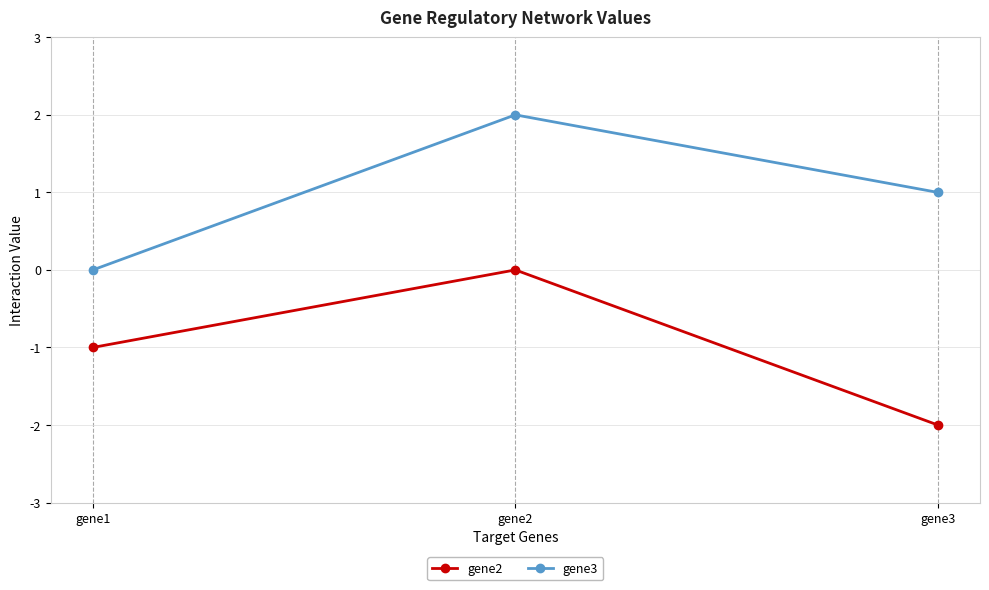

How many data points in gene3 are less than 1?

1